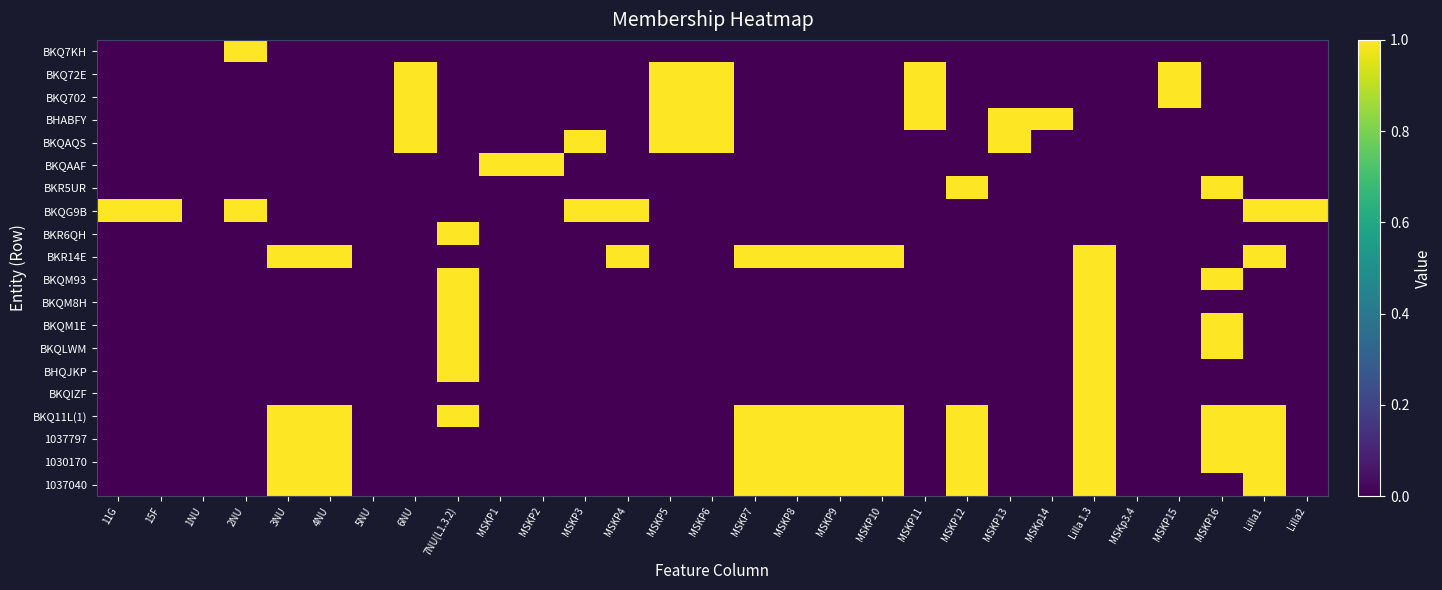

Count the number of categories in the chart.

29